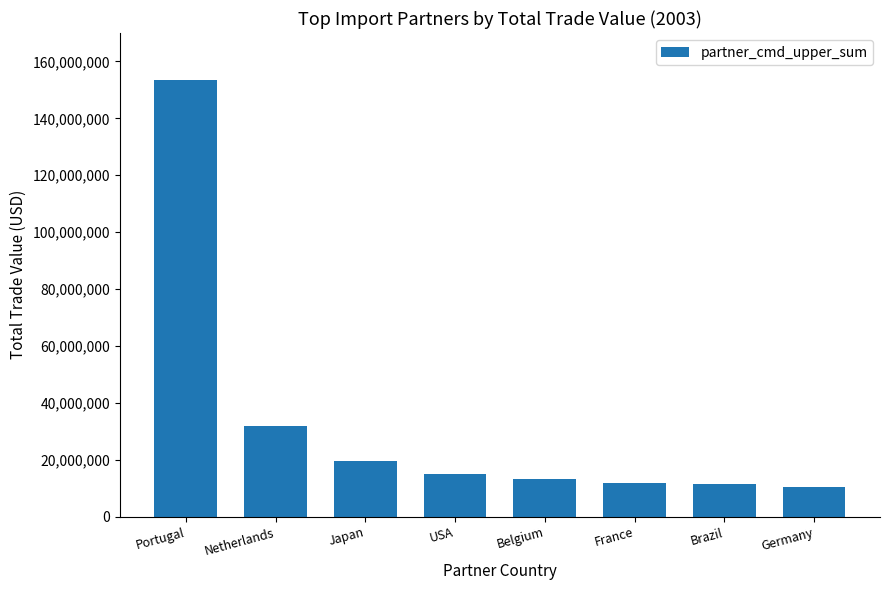

What is the smallest value displayed?

10551939